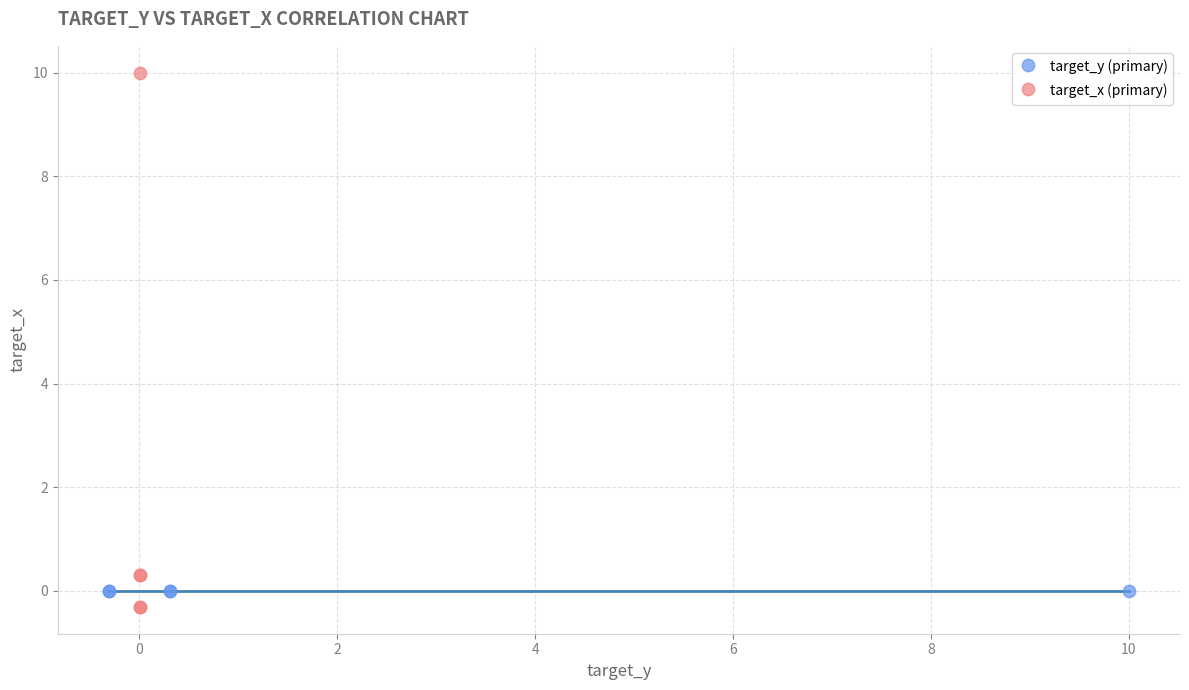

What are all the series names shown in the legend?

target_y (primary), target_x (primary)